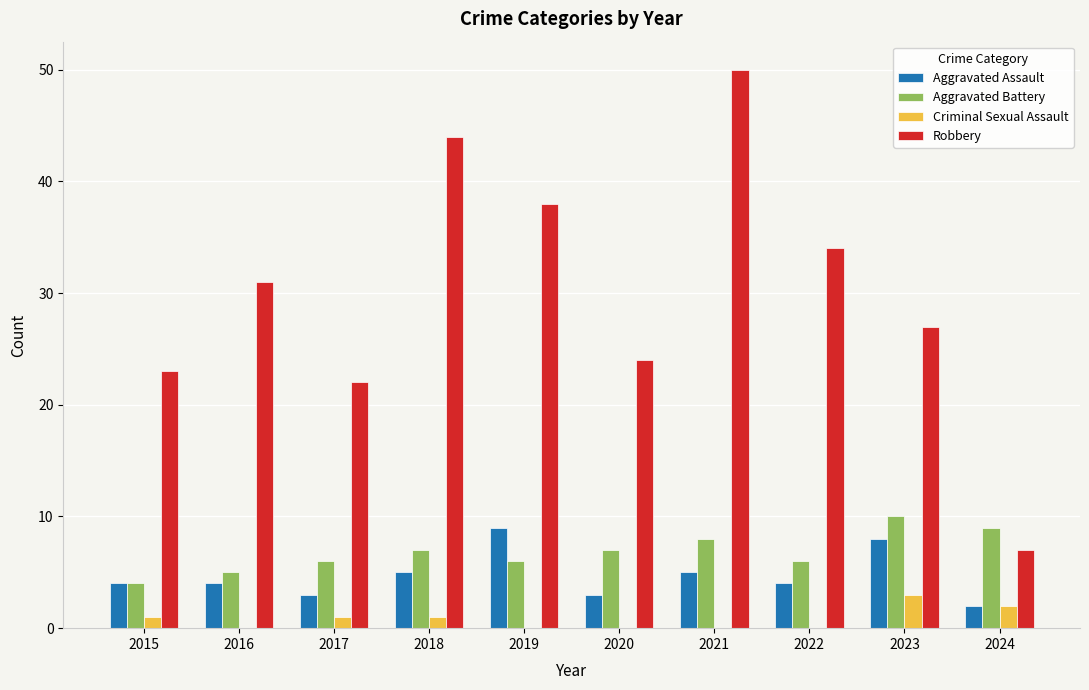

Is it true that Robbery equals 58 at 2019?

False